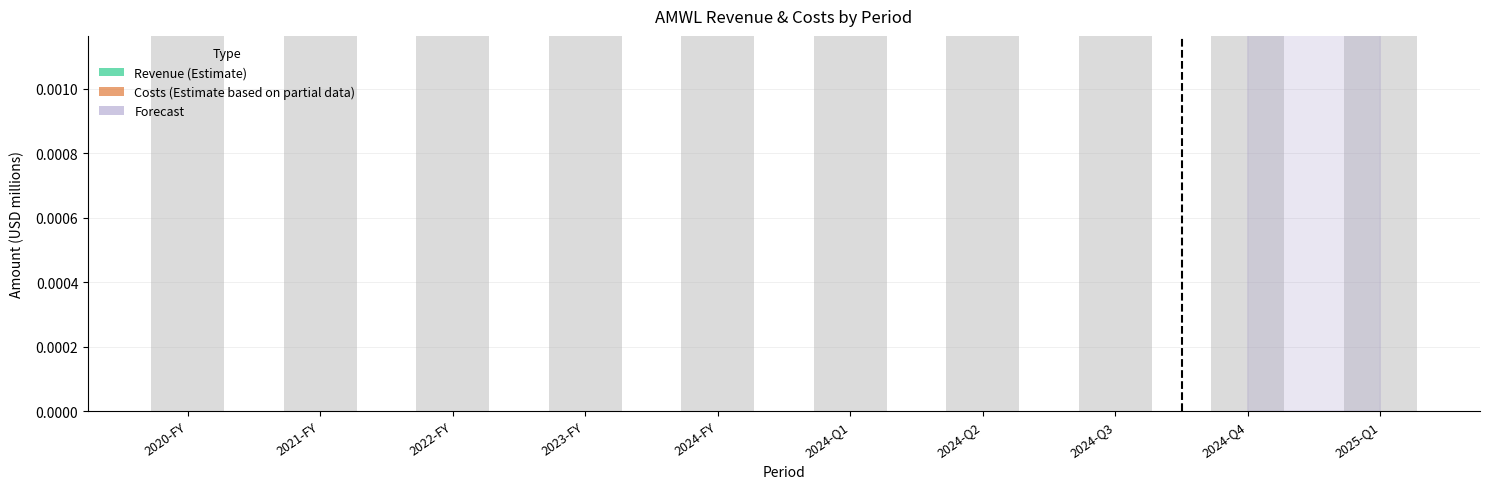

Which series has the largest total across all categories?

Revenue (Estimate)